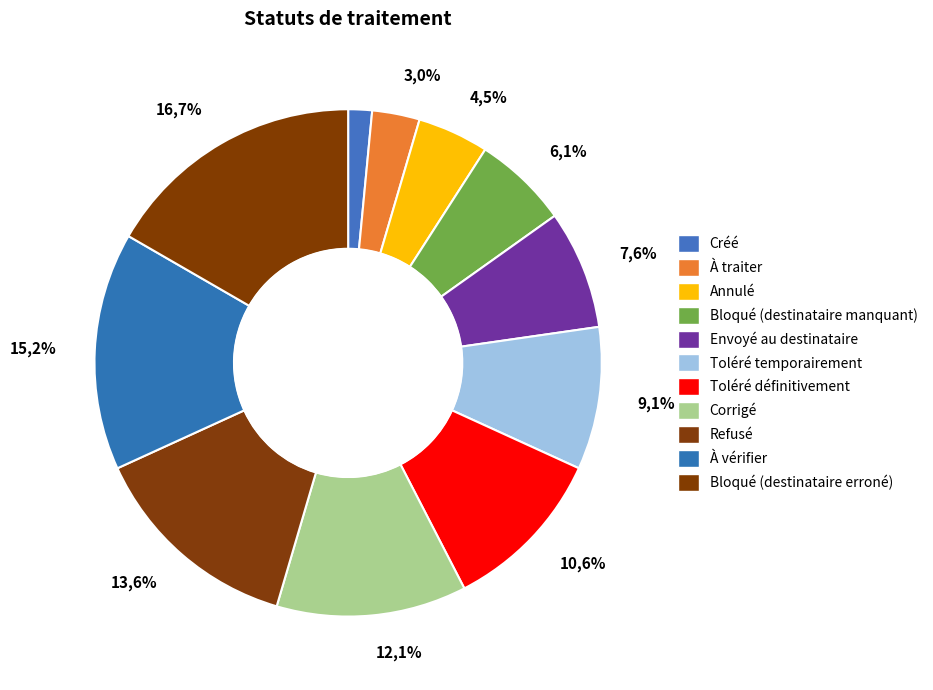

What is the change in value from Annulé to Bloqué (destinataire manquant)?

+1